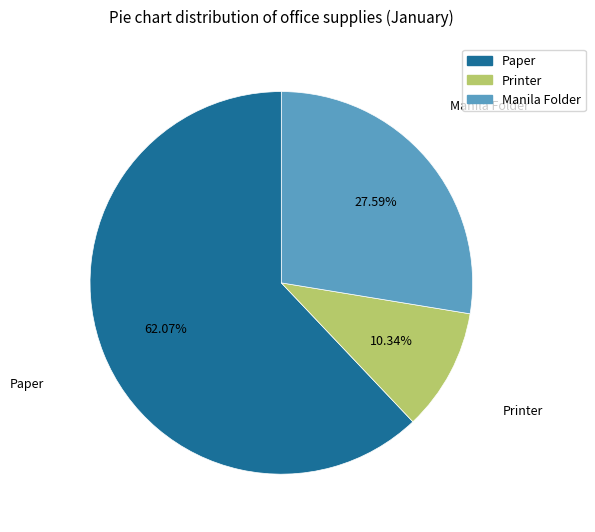

How many segments does this pie chart have?

3